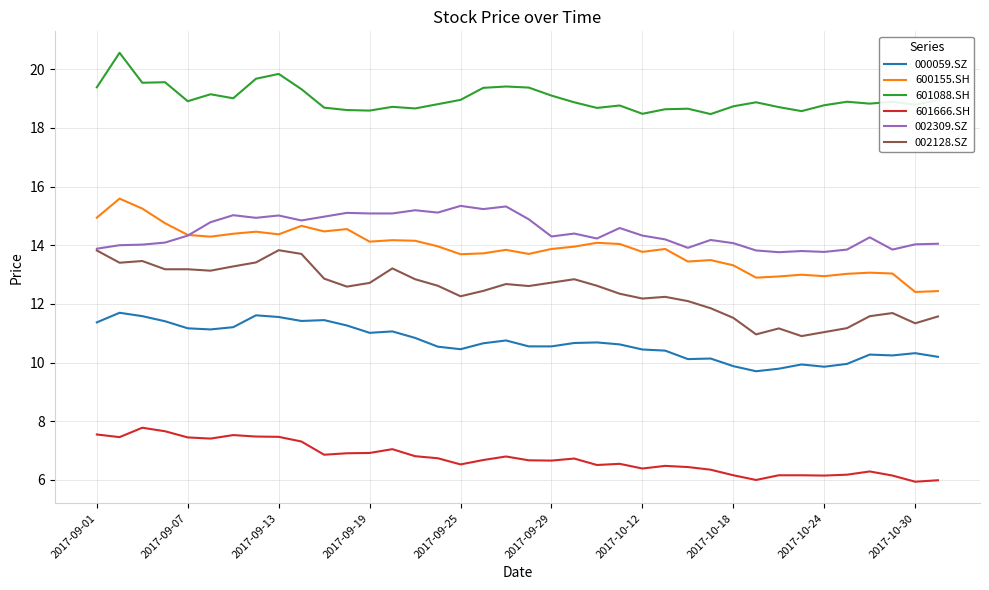

True or false: 600155.SH and 002128.SZ cross at least once.

False